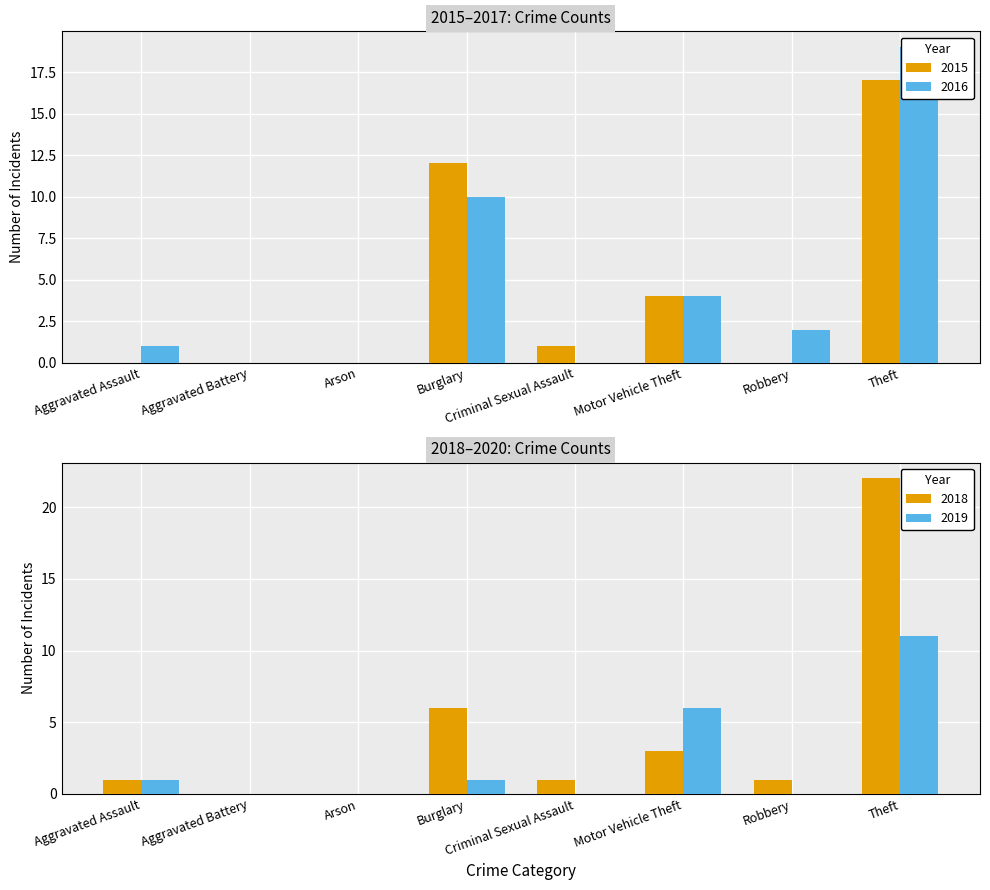

At which label is 2019 closest to 5?

Motor Vehicle Theft